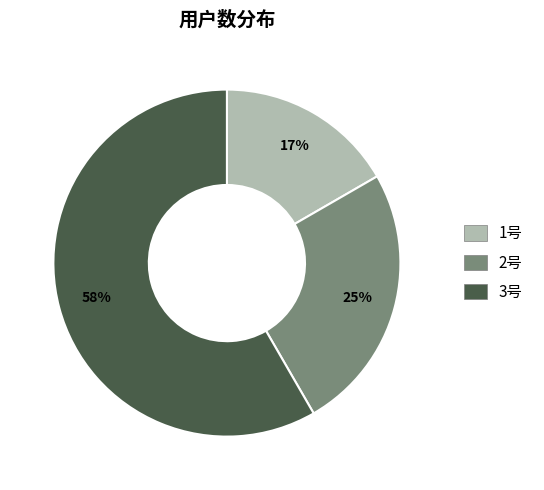

What percentage is the 2号 slice, to the nearest percent?

25%